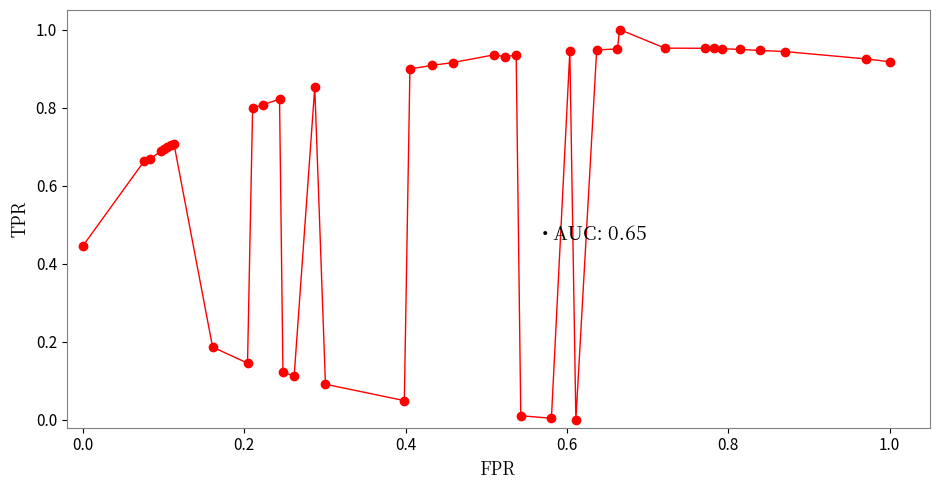

True or false: there are more than 0 points higher than both neighbors.

True